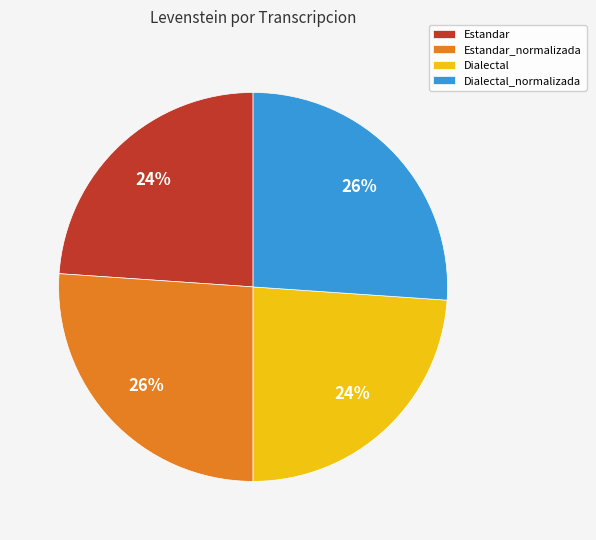

To the nearest percent, what percentage of the pie is Estandar?

24%